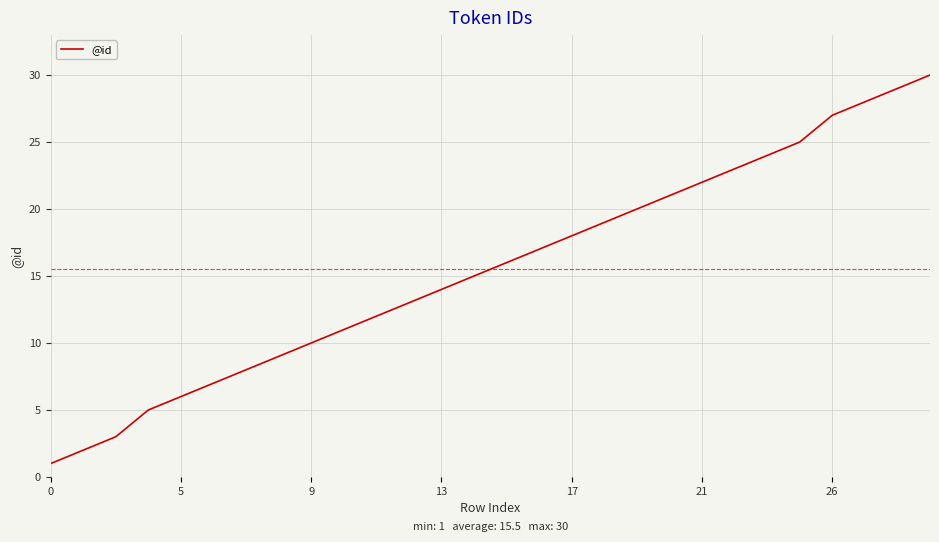

What is the greatest value displayed?

30